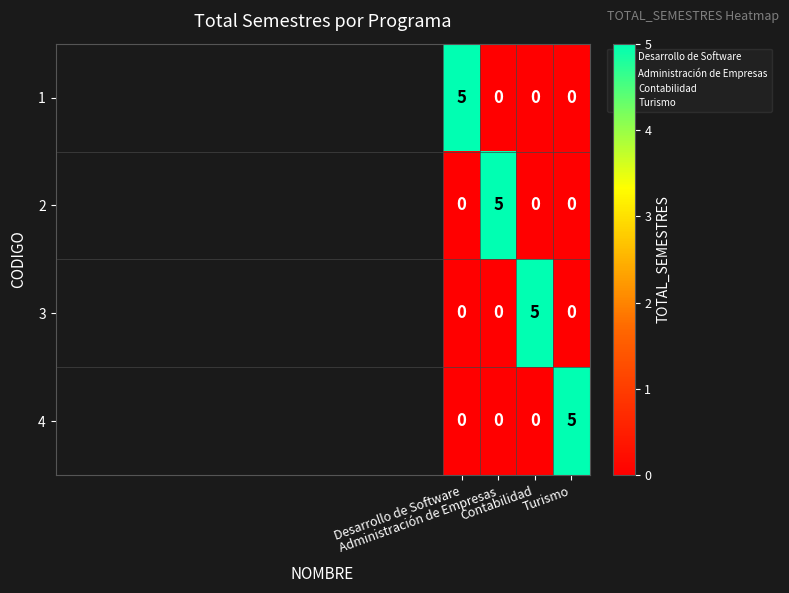

What is the total value across all series at Administración de Empresas?

5